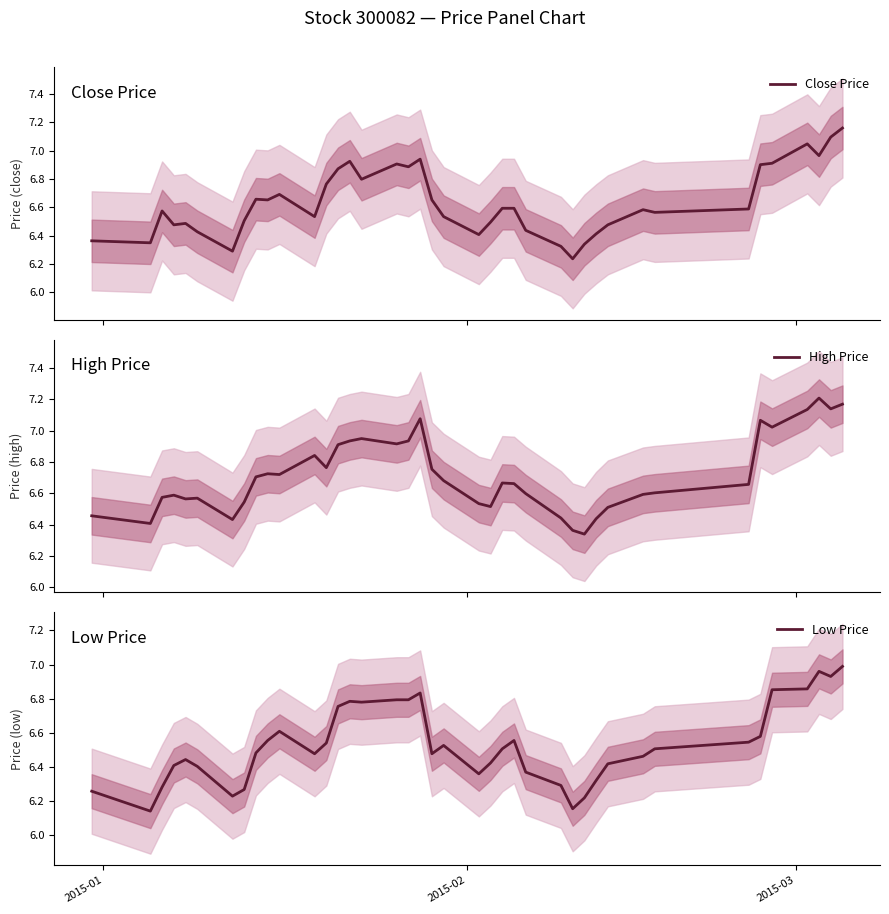

The value of High Price at 6 is 2.8. True or false?

False